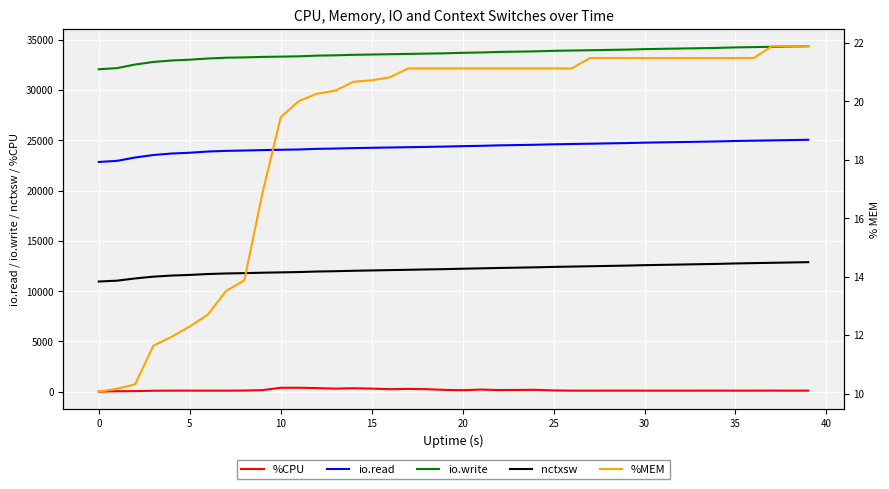

True or false: %CPU and io.write intersect in this chart.

False